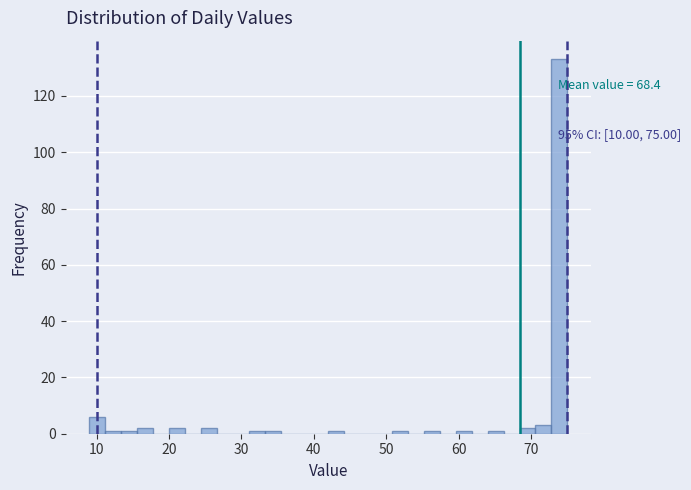

Around what value on the x-axis is the tallest bar? Give the approximate position of its centre, as read against the axis.

74